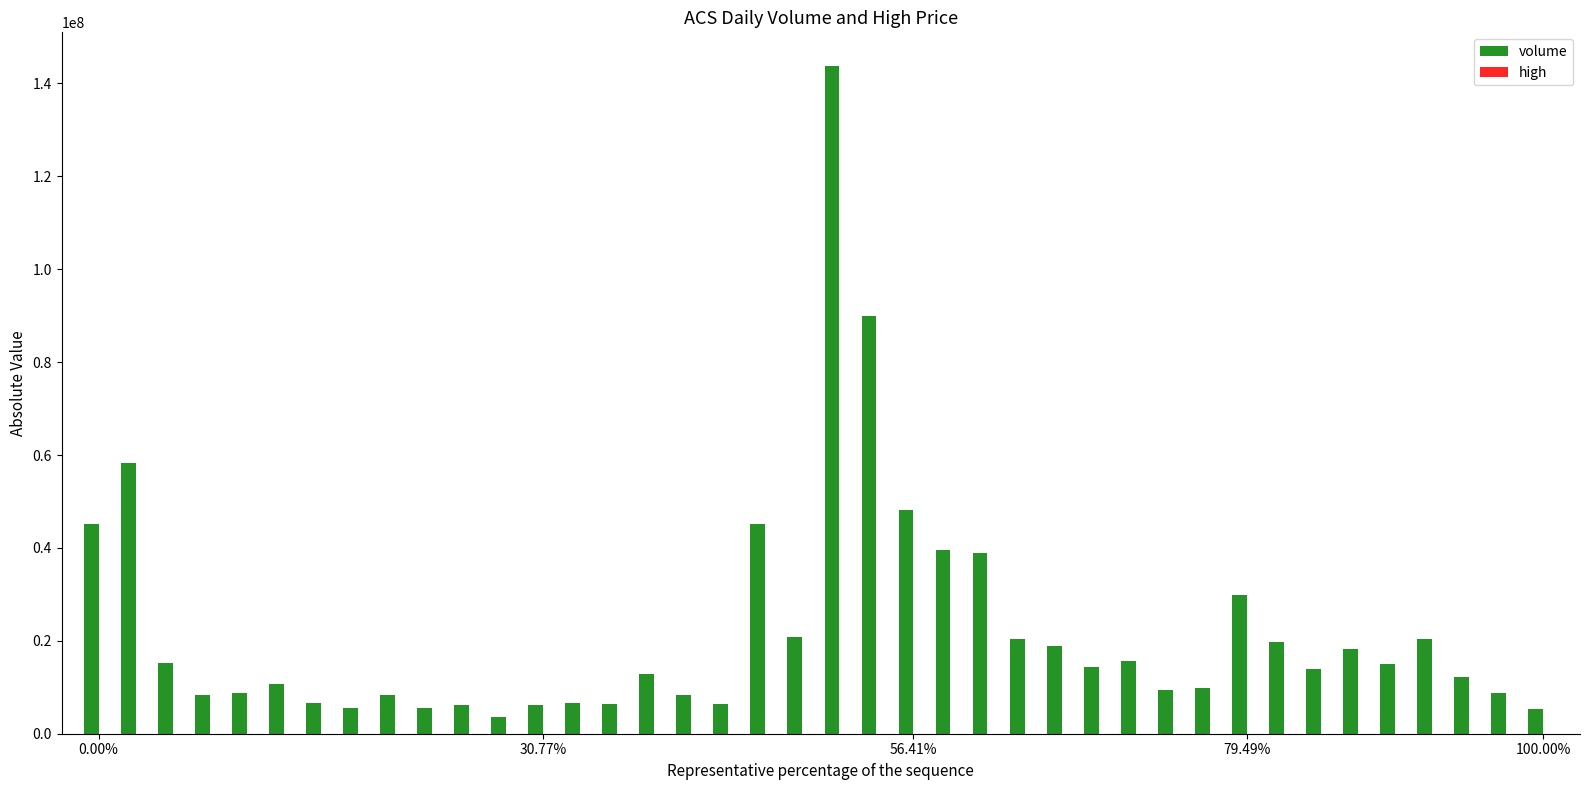

Which series has the largest total across all categories?

volume